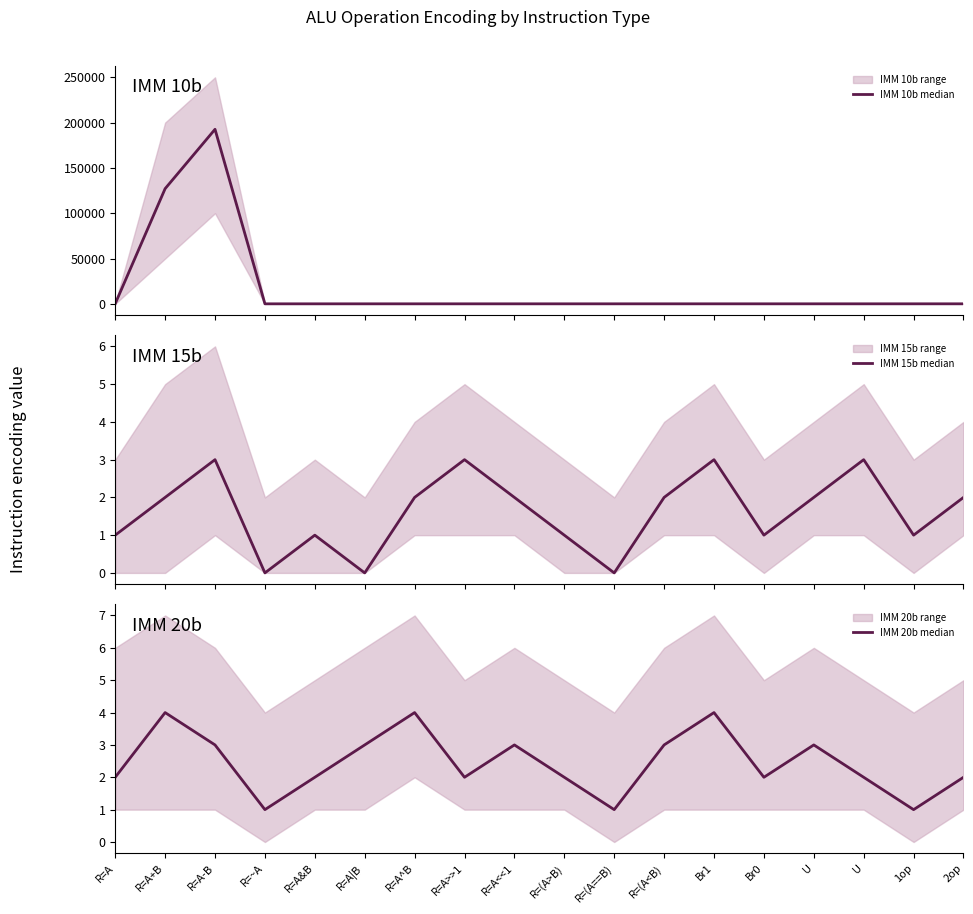

Is the value of IMM 10b median at R=~A greater than the value of IMM 20b median at R=(A==B)?

No